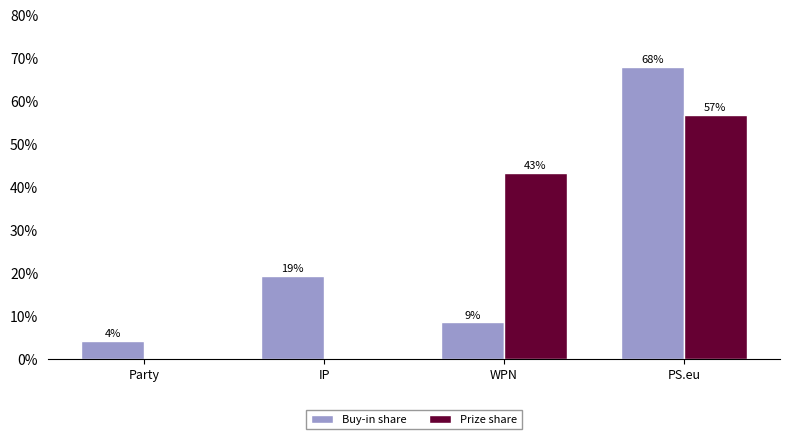

The value of Buy-in share at PS.eu is 42.2. True or false?

False